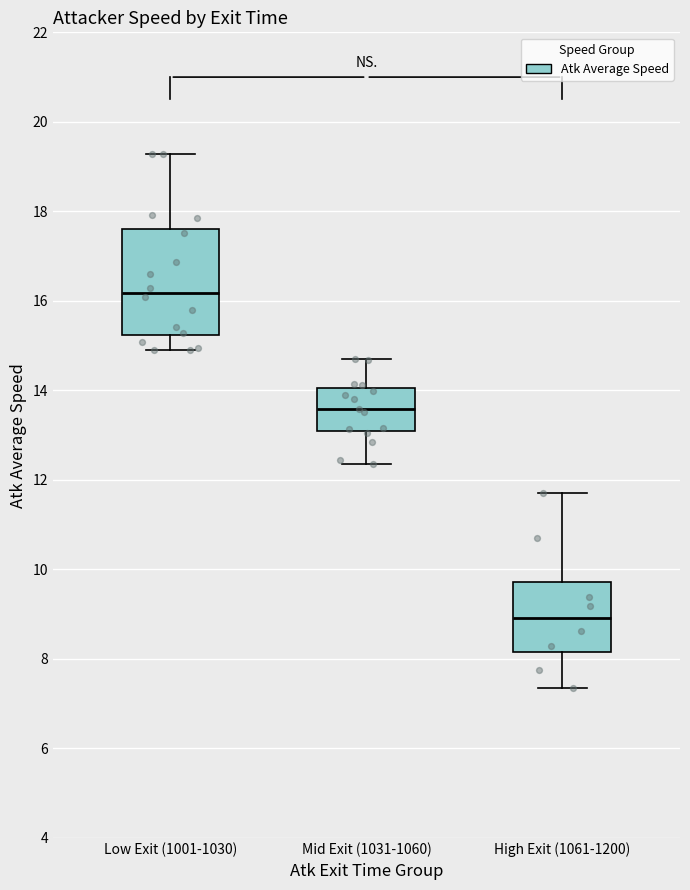

Reading left to right, transcribe this box plot: for each box, give where its median line is, the range the box spans, and where its two whiskers end, as read against the y-axis. The values are not printed on the chart, so give them approximately, as read against the axis.

Low Exit (1001-1030): median 16.2, box 15.2 to 17.6, whiskers 14.8 to 19.2
Mid Exit (1031-1060): median 13.6, box 13.0 to 14.0, whiskers 12.4 to 14.6
High Exit (1061-1200): median 9.0, box 8.2 to 9.8, whiskers 7.4 to 11.6